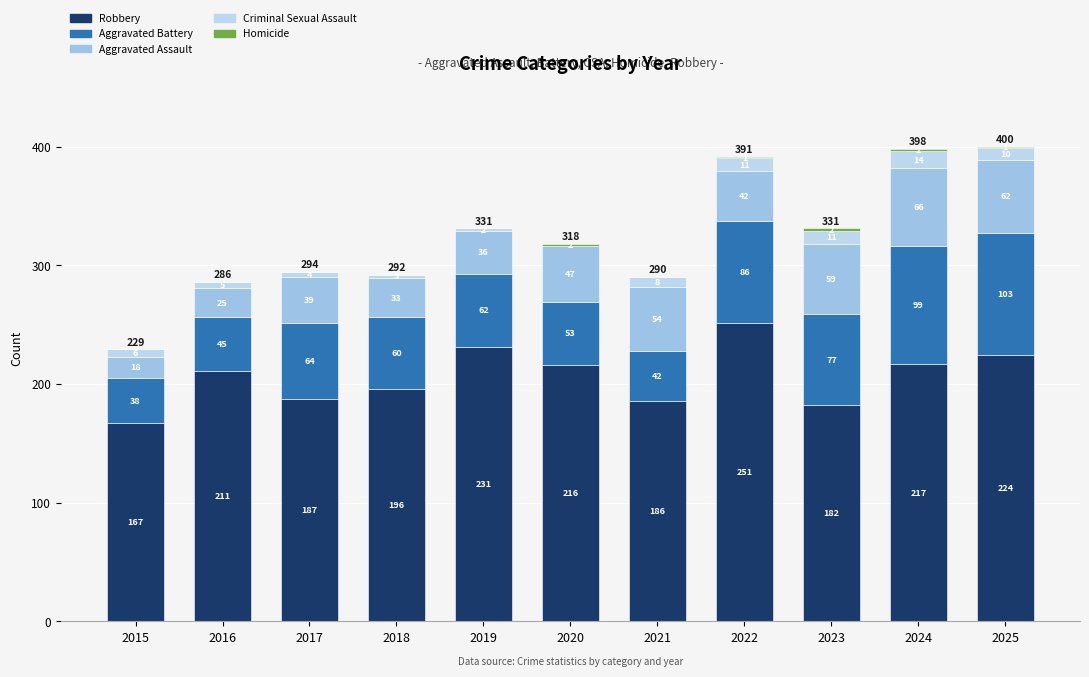

At 2024, list the series in order from largest to smallest.

Robbery, Aggravated Battery, Aggravated Assault, Criminal Sexual Assault, Homicide